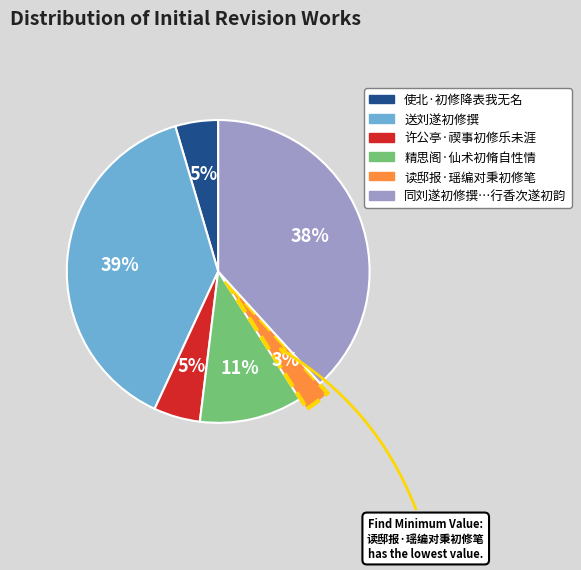

Is there a majority slice in this chart?

No